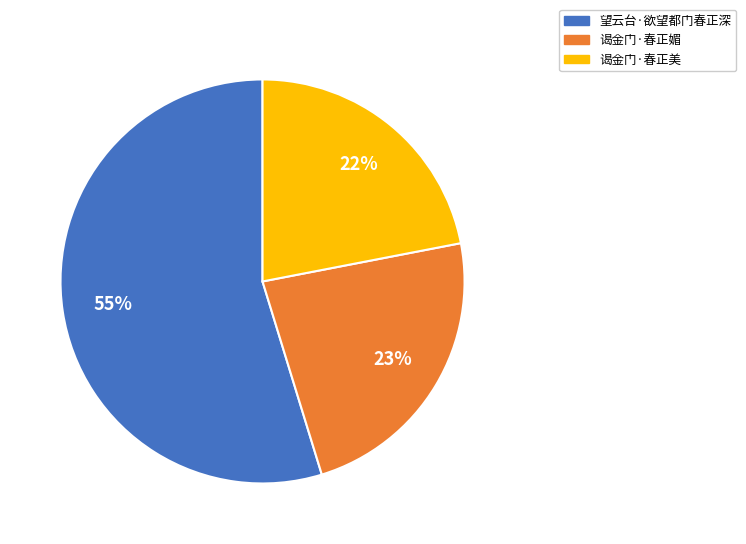

To the nearest percent, what is the difference between the largest and smallest slice percentages?

33%